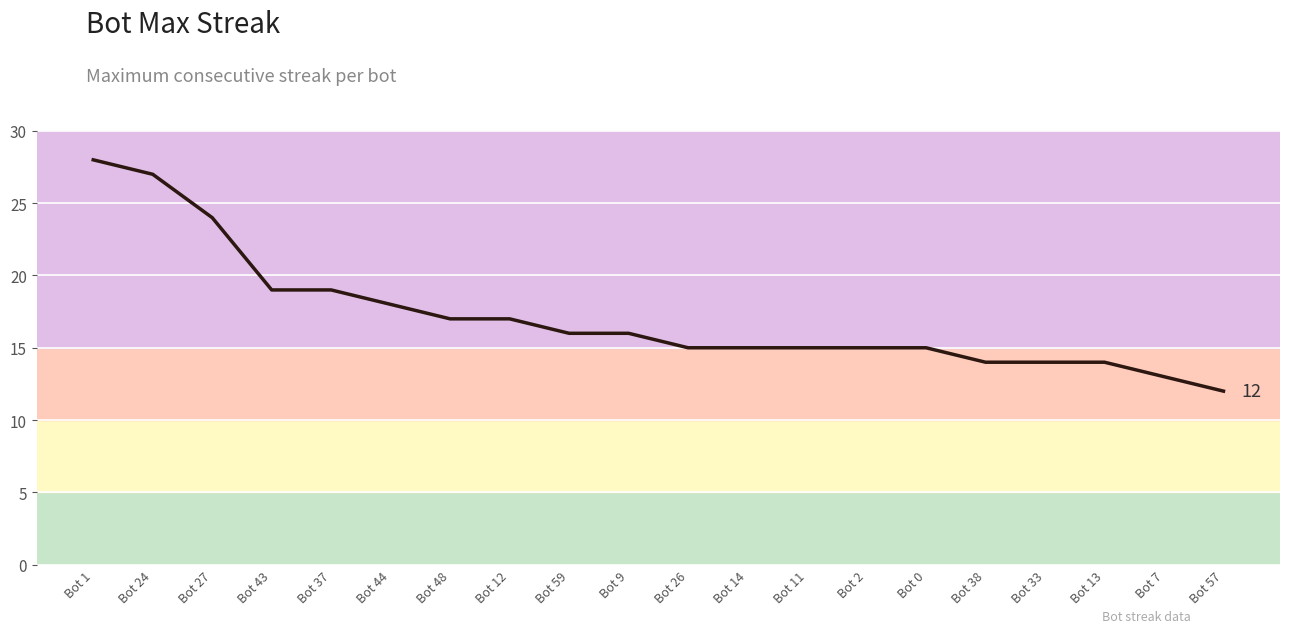

What position from the left is Bot 33?

17